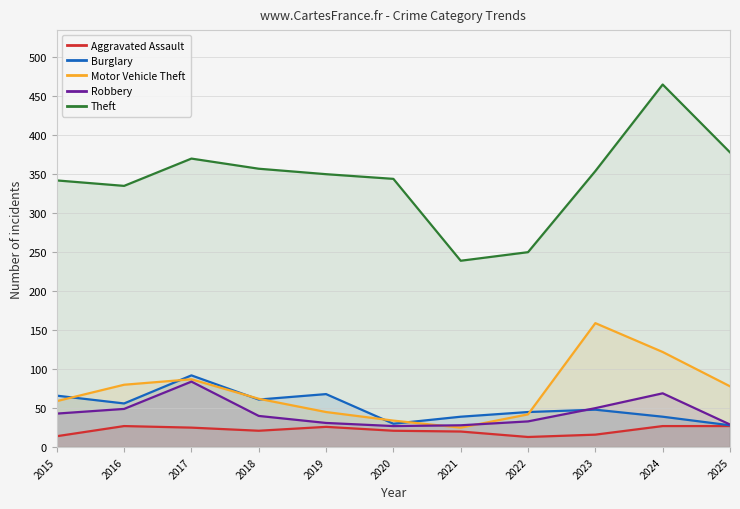

What is the average value of the Burglary series?

52